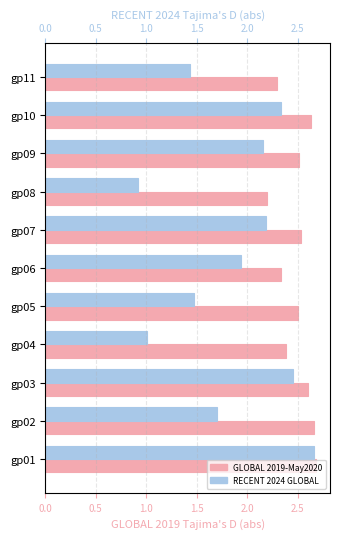

Does the chart contain stacked bars?

No